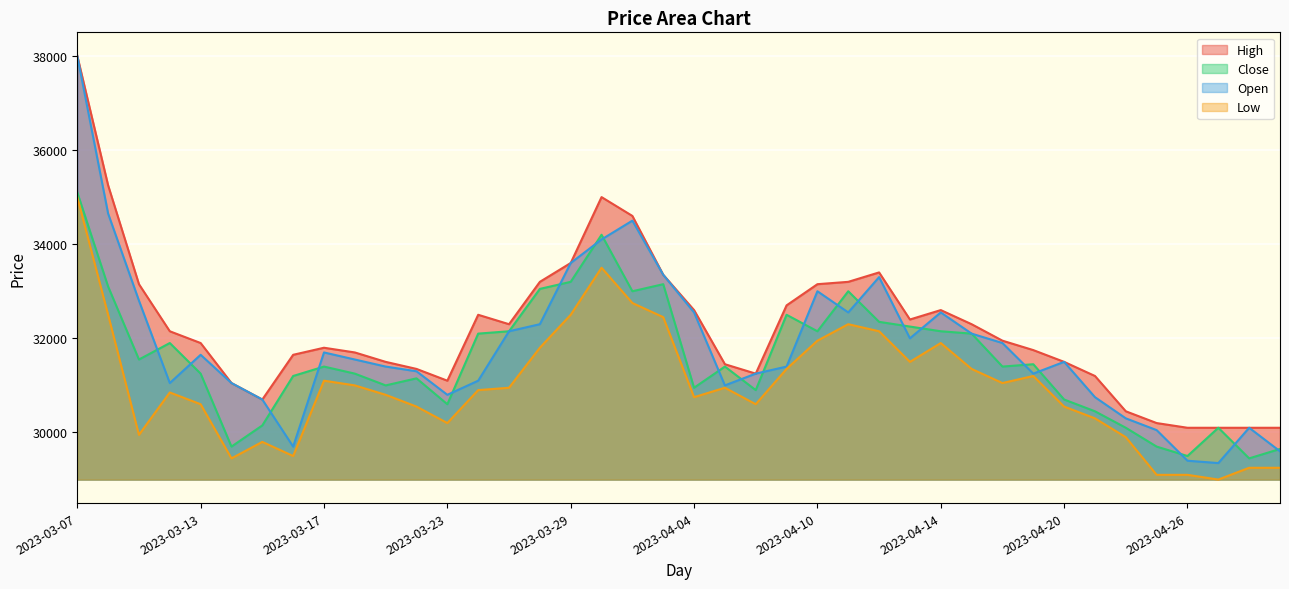

True or false: Close has a value of 47631 at 2023-03-24.

False